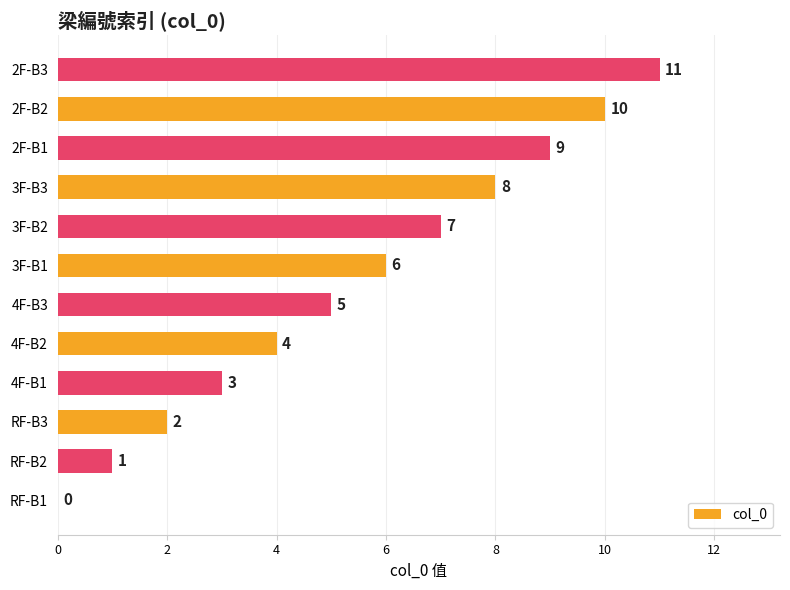

Approximately how many times larger is the value at RF-B2 compared to RF-B3?

0.5